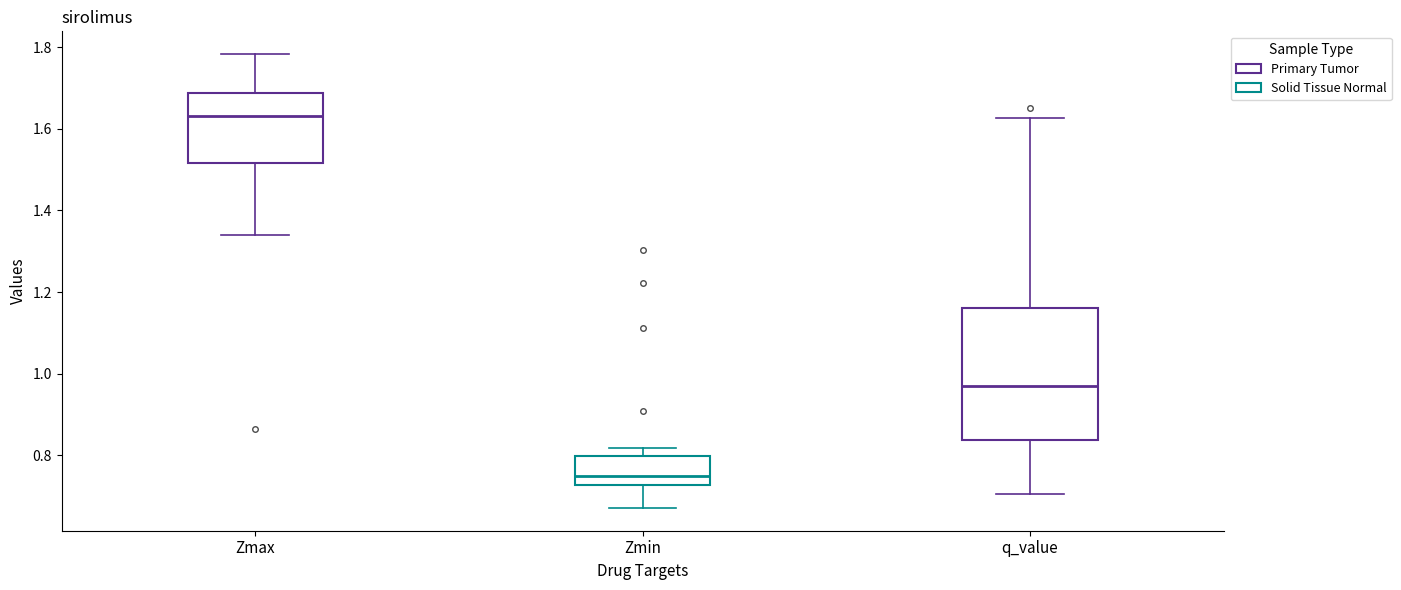

Where does the upper whisker of the box for Zmax end on the y-axis? The values are not printed on the chart, so give them approximately, as read against the axis.

1.78